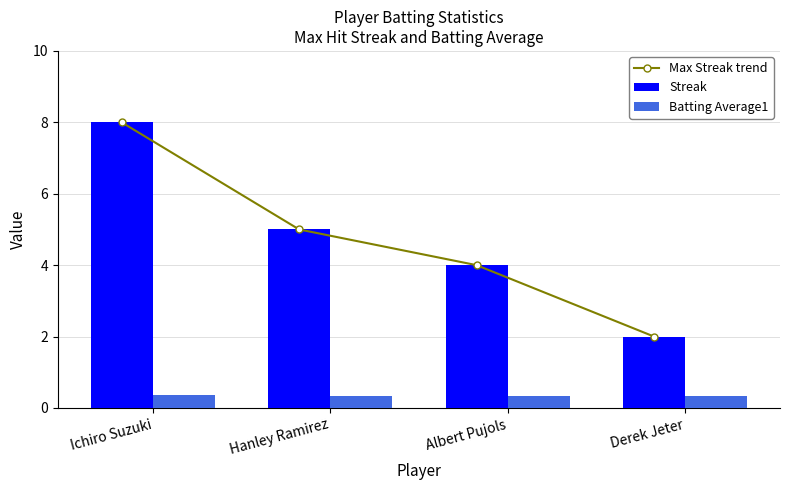

Count the number of categories in the chart.

4